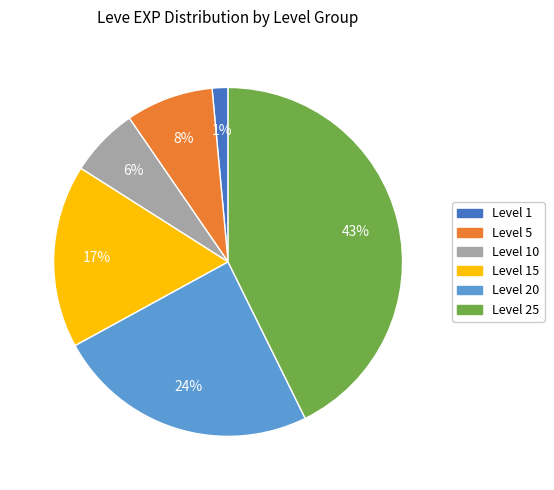

To the nearest percent, what is the average slice percentage?

17%